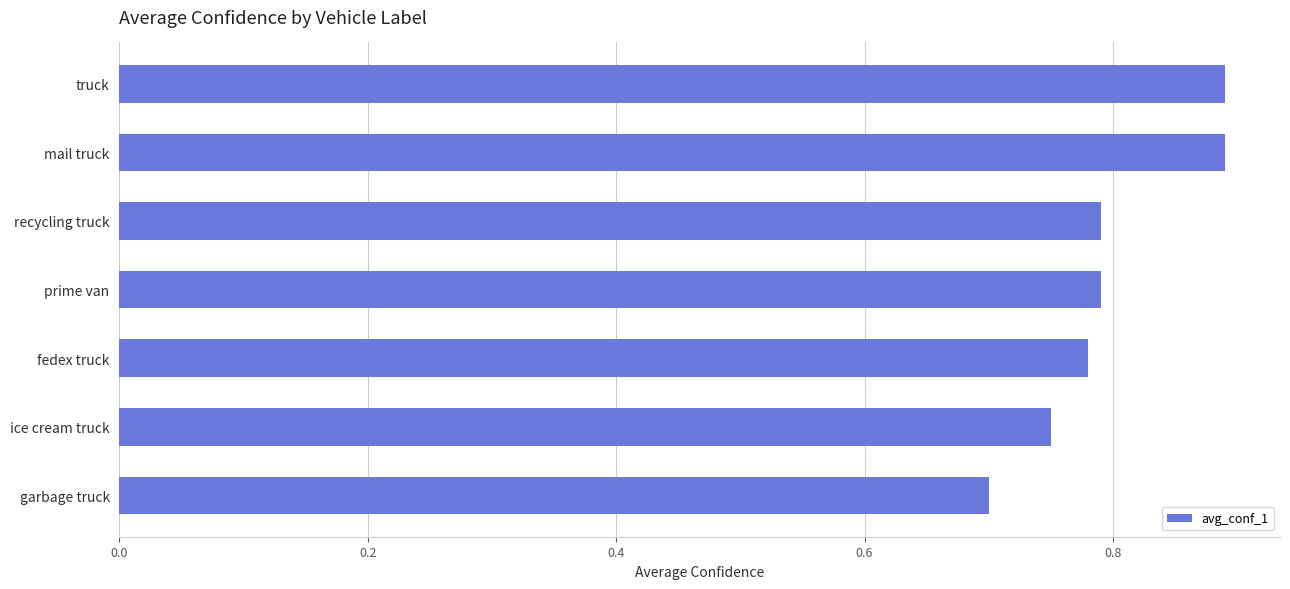

What is the label of the 2nd bar from the bottom?

ice cream truck